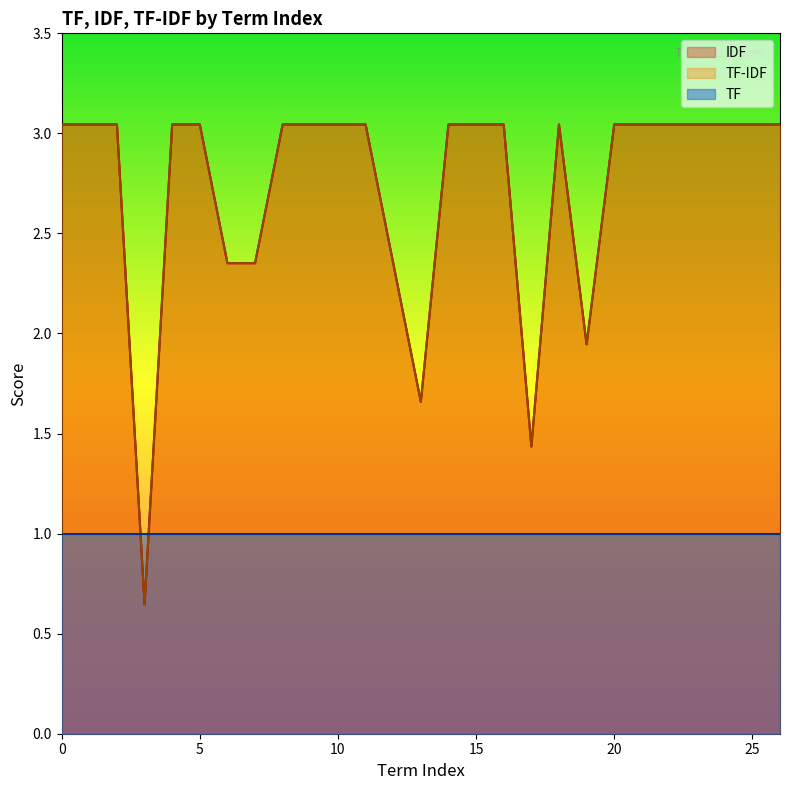

What is the difference between the second highest and minimum values in the TF-IDF series?

2.4